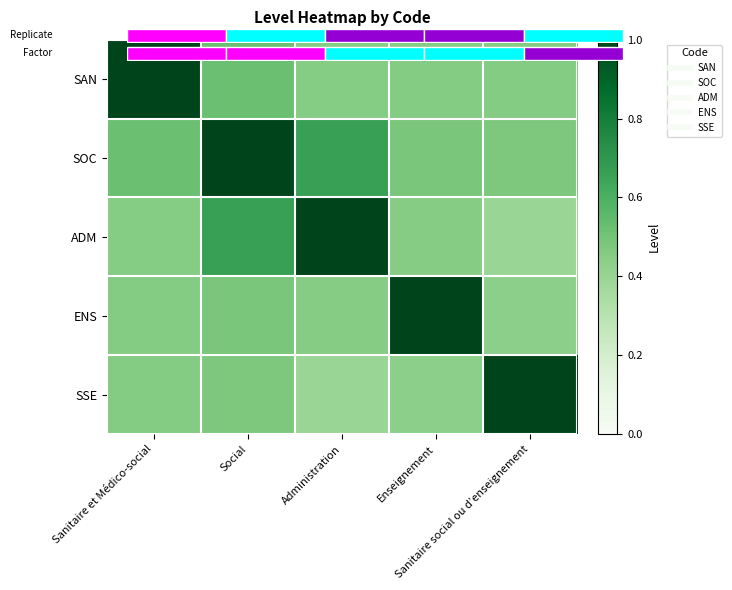

What is the highest value of the SAN series?

1.0